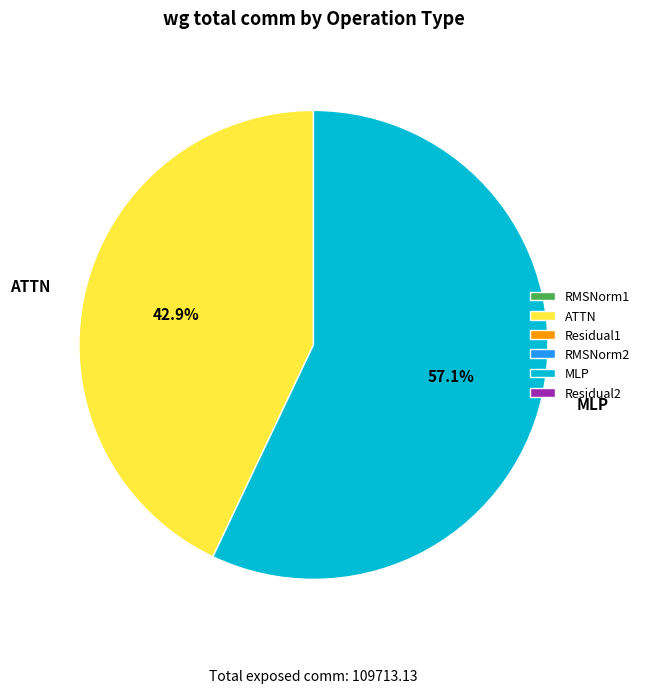

Rank the categories by value from lowest to highest.

ATTN, MLP